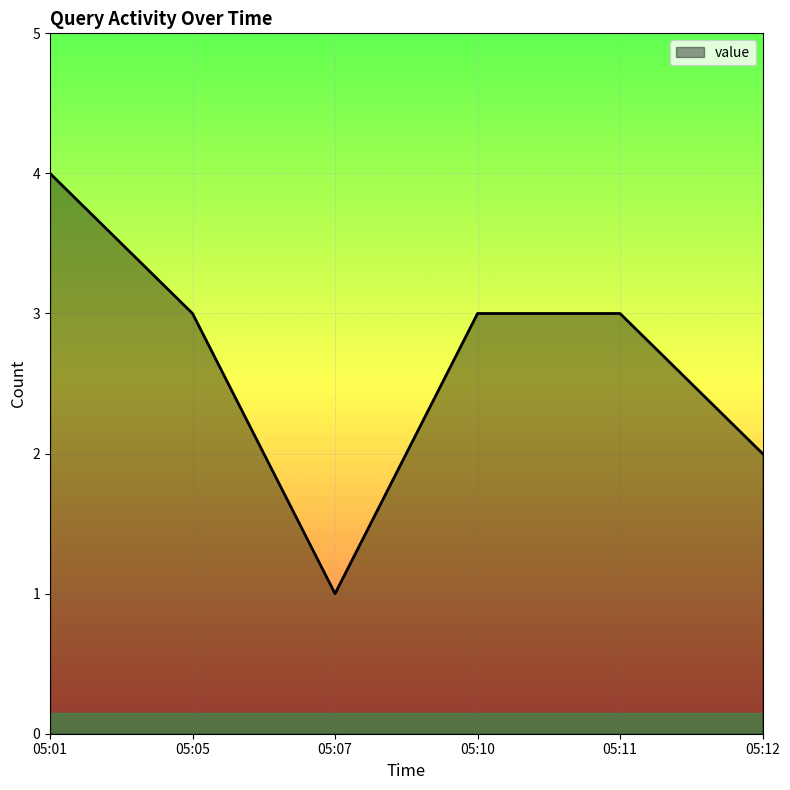

The value at 05:07 is 1. True or false?

True